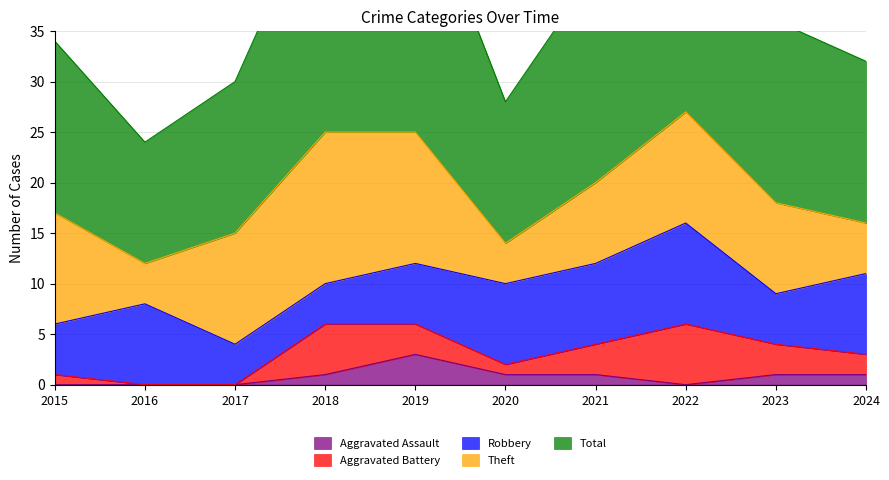

What is the average value of the Aggravated Battery series?

2